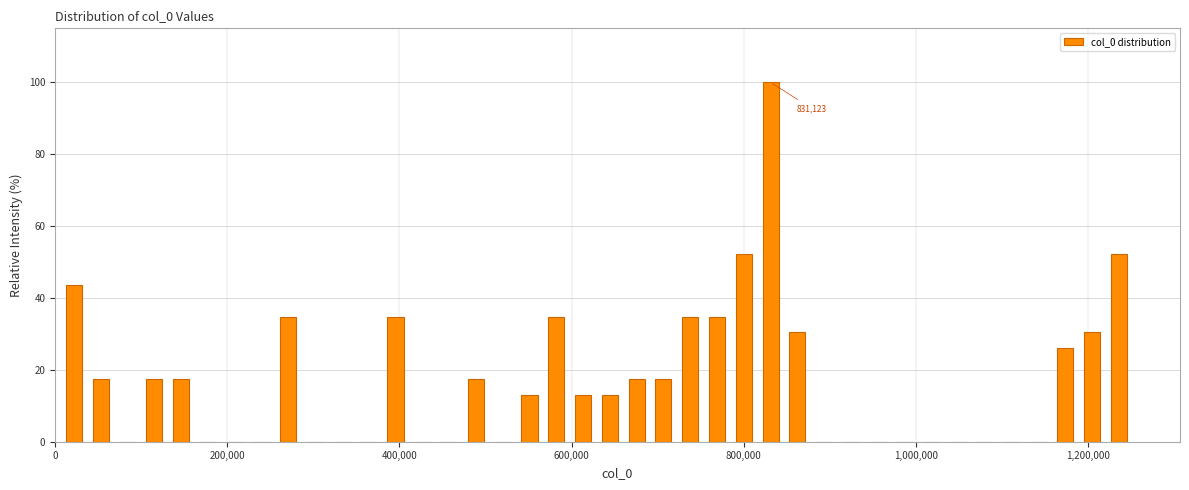

Read against the x-axis, roughly where is the centre of the tallest bar?

840000